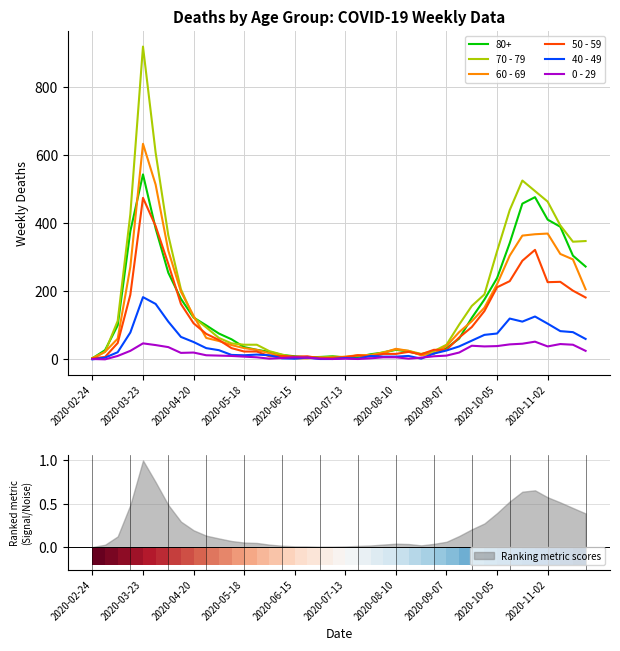

True or false: 50 - 59 has more than 0 interior local peaks.

True